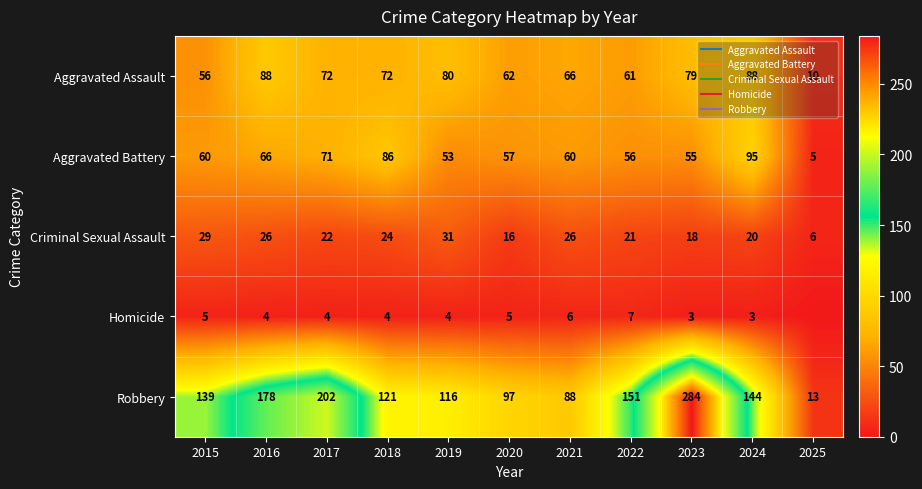

How many categories are shown in the chart?

11